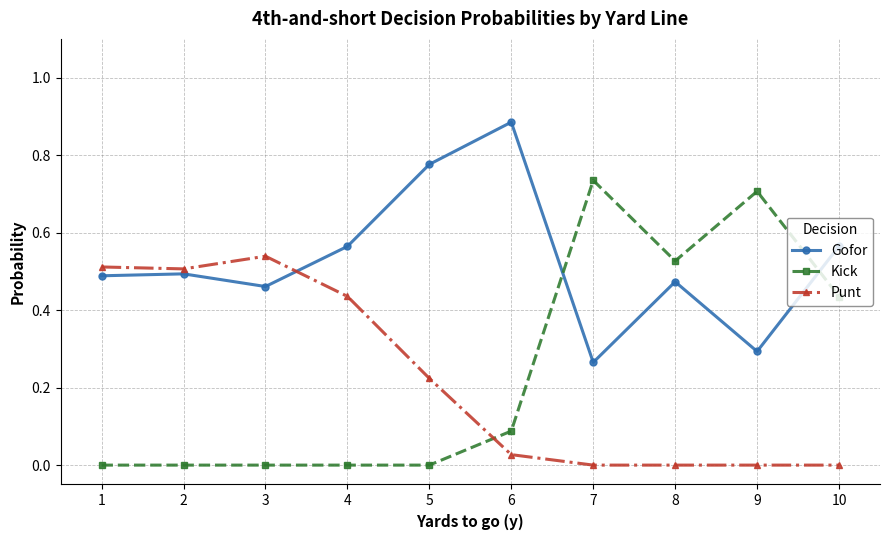

The value of Punt at 7 is 0.0. True or false?

True